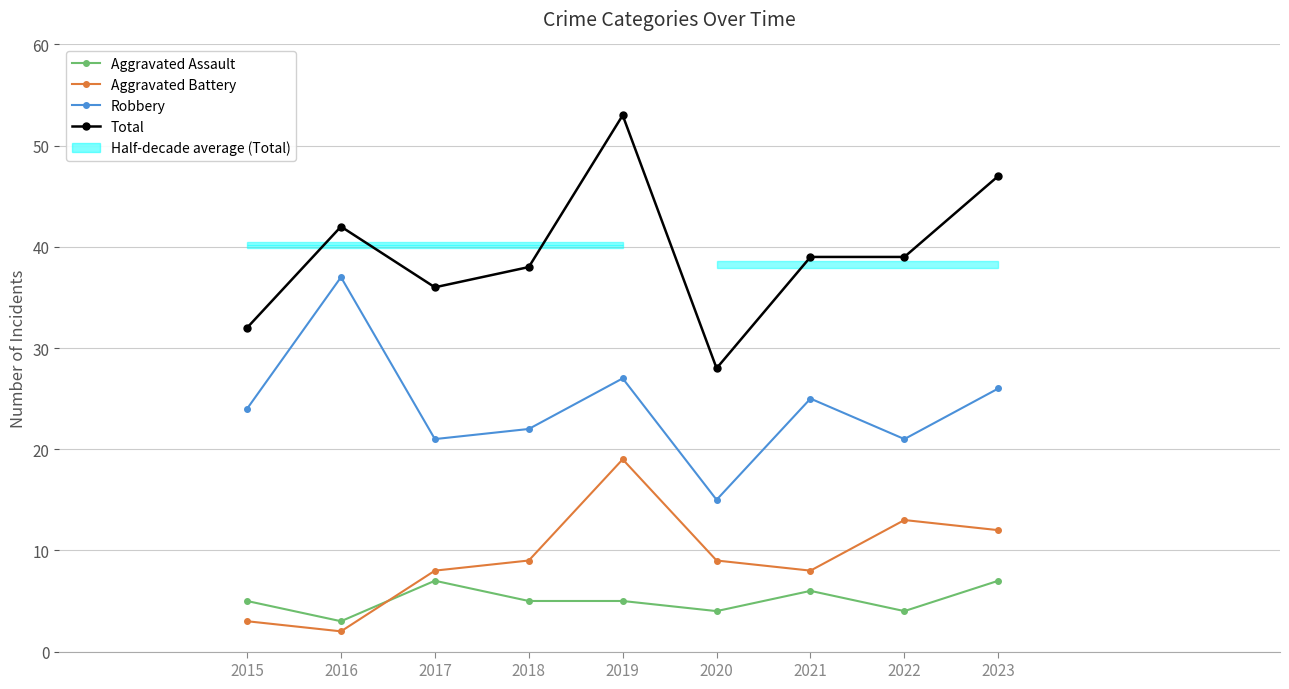

What is the maximum value shown in the chart?

53